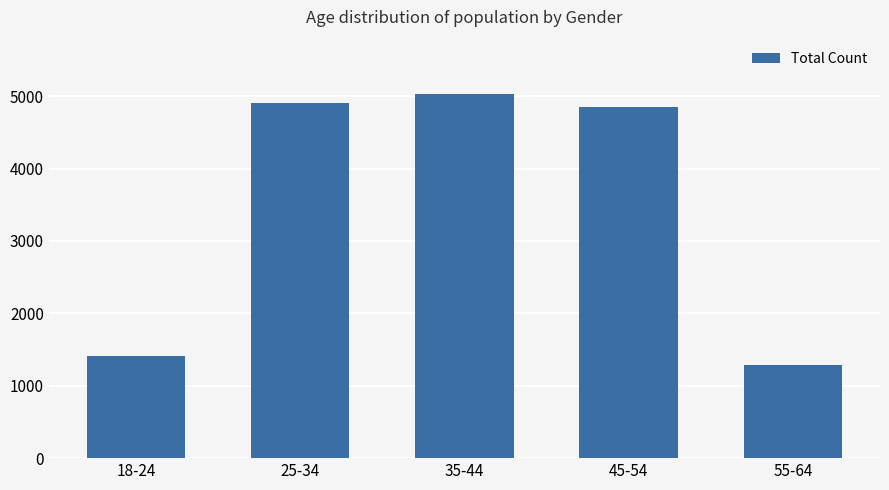

List the labels in order of value, smallest first.

55-64, 18-24, 45-54, 25-34, 35-44